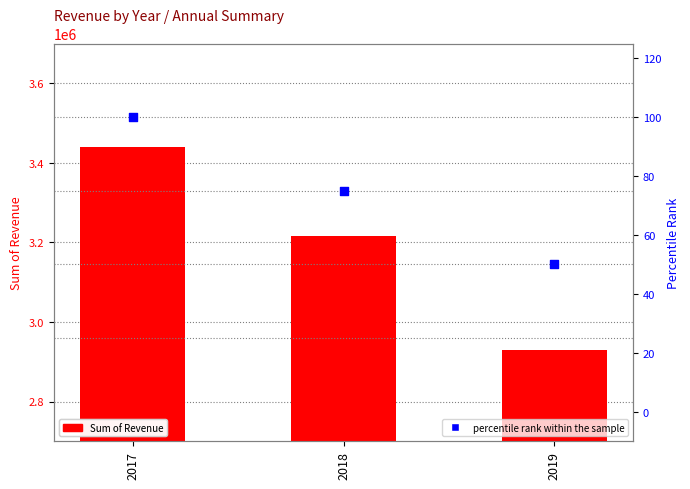

Which series has the largest total across all categories?

Sum of Revenue